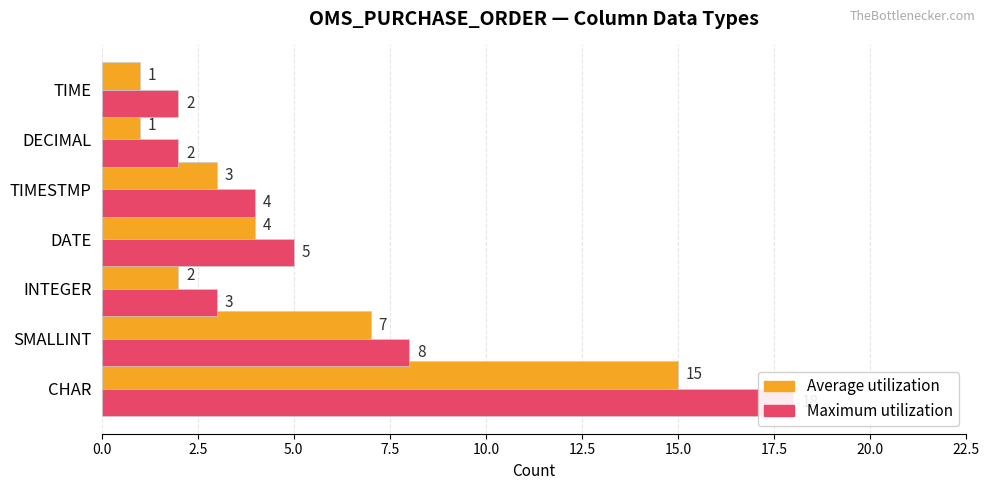

How many data points in Maximum utilization are less than 4?

3